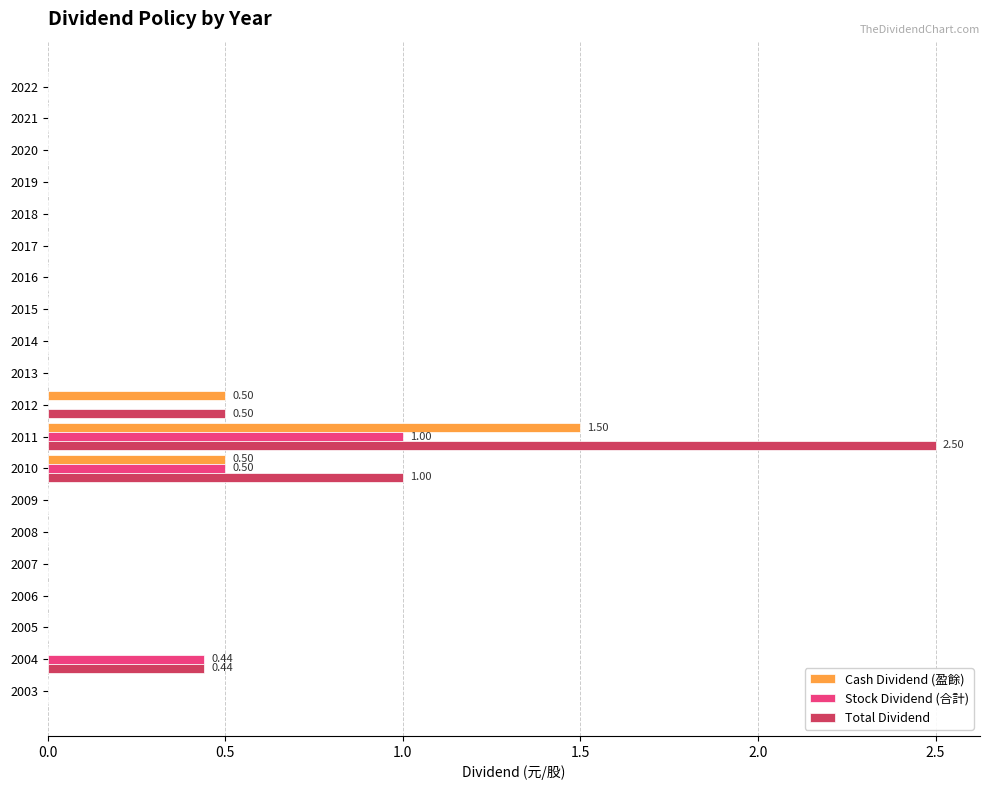

What are all the series names shown in the legend?

Cash Dividend (盈餘), Stock Dividend (合計), Total Dividend